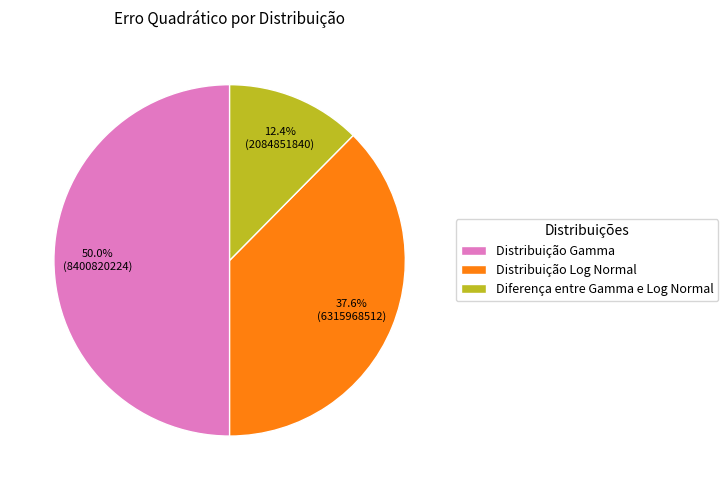

What percentage is NOT represented by Distribuição Log Normal?

62.4%